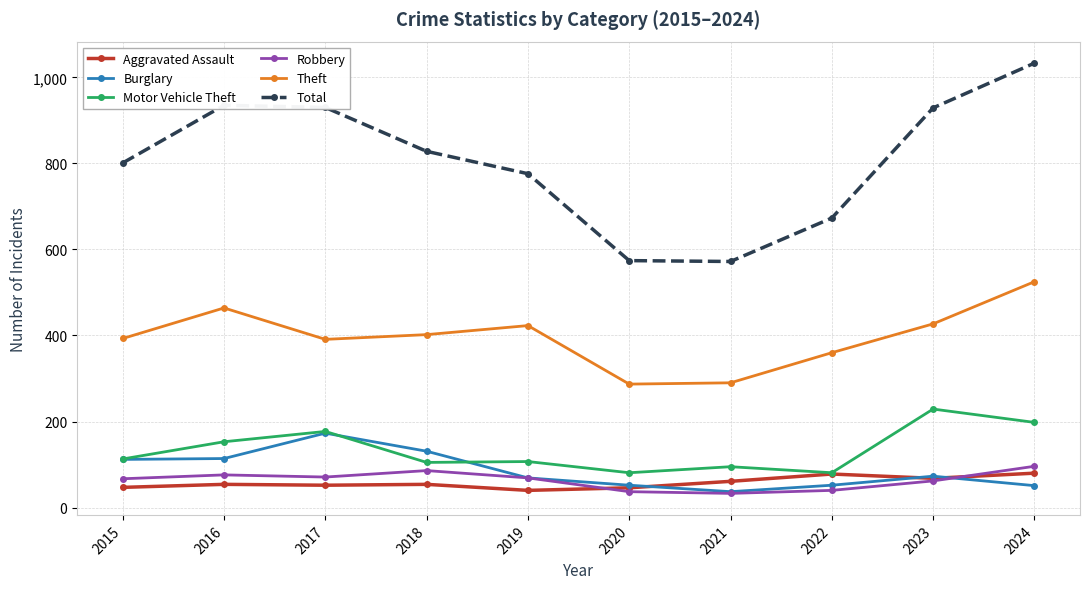

What is the total value across all series at 2018?

1606